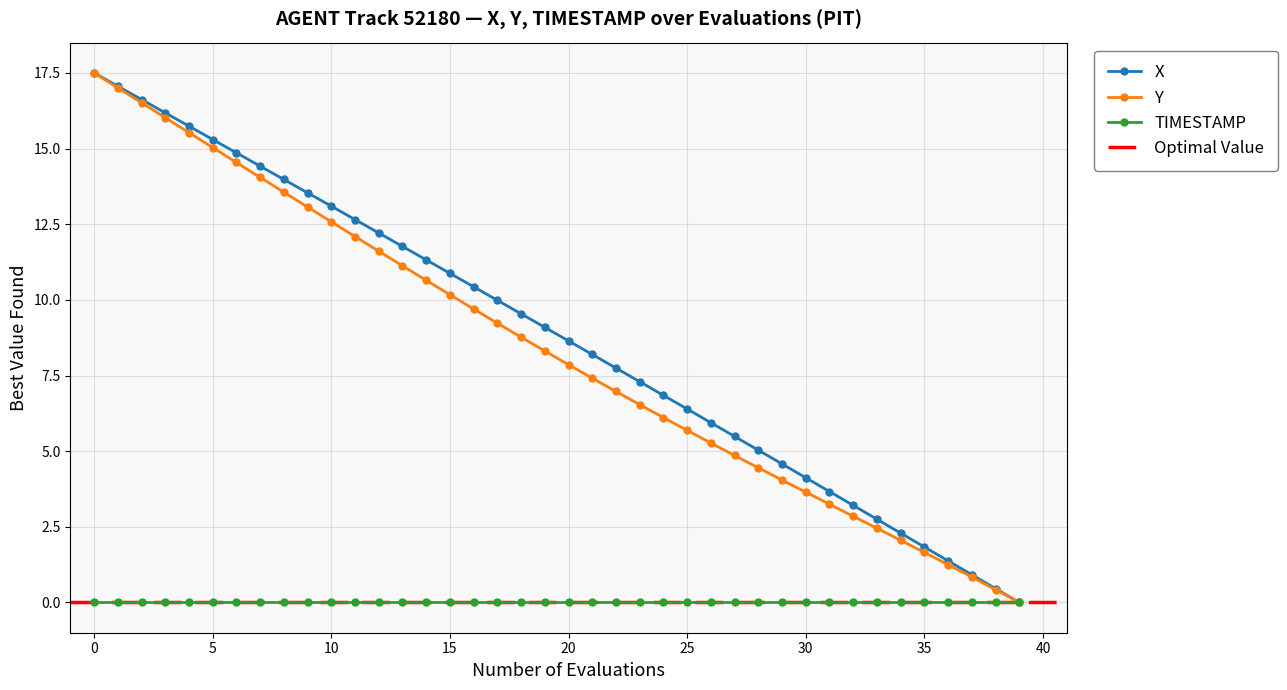

Is it true that Y equals 2.8 at 35?

False